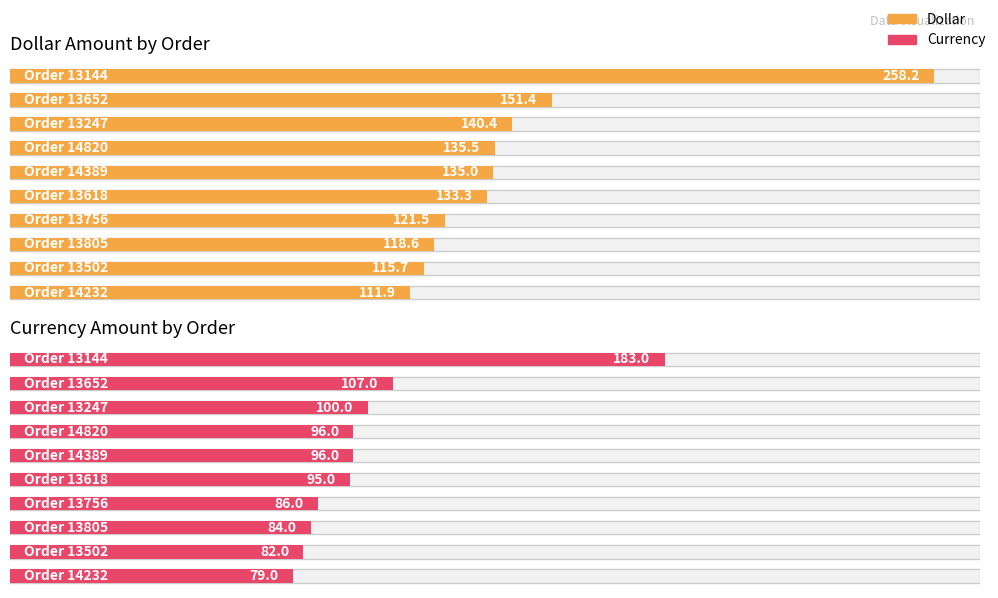

At which category is the sum across all series the highest?

13144